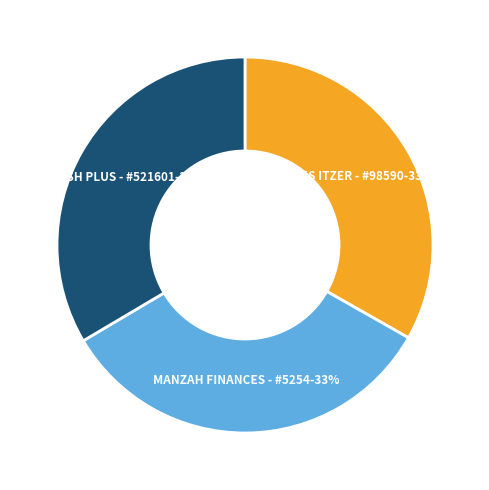

Is there any slice that represents more than half of the pie?

No